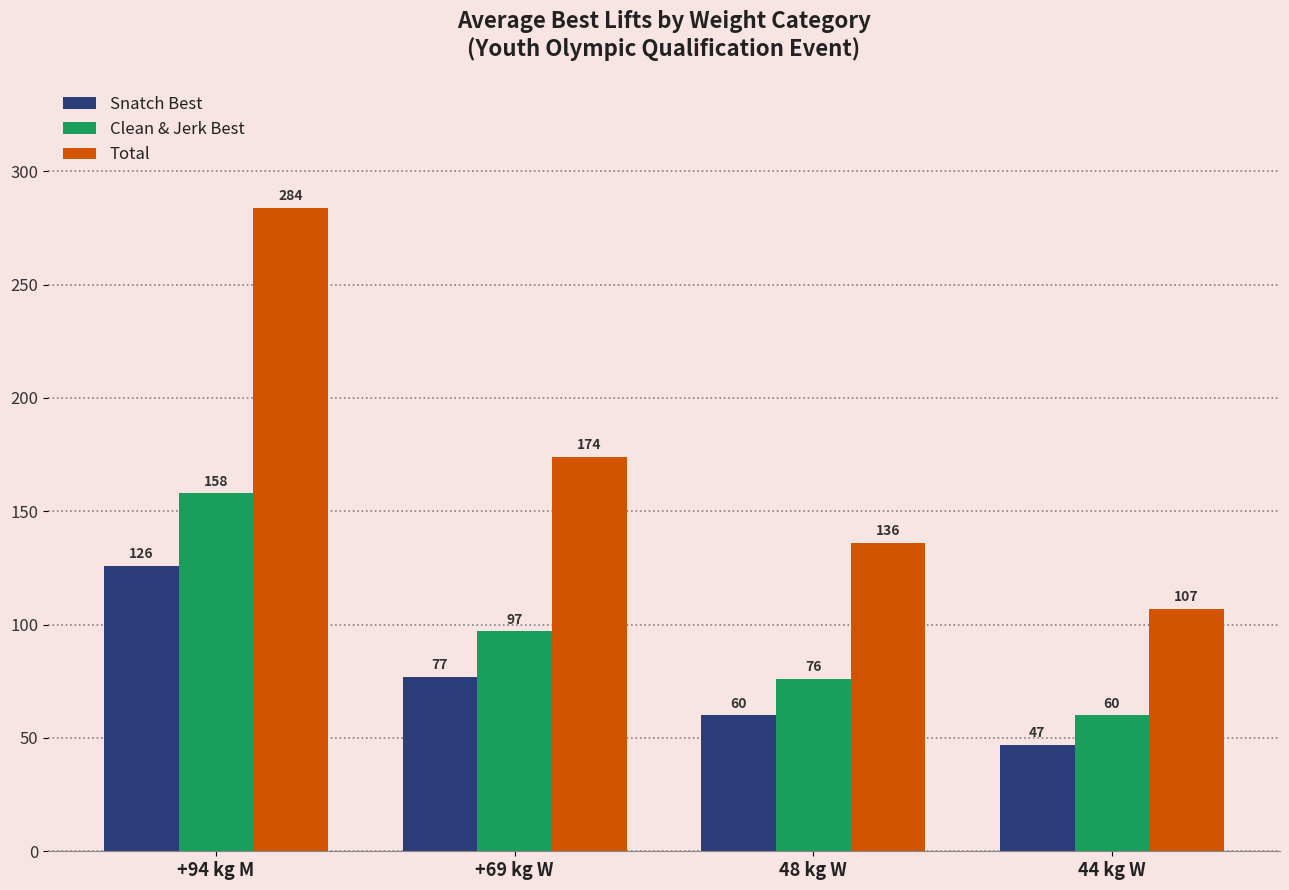

The Snatch Best series shows 29 at 48 kg W. True or false?

False